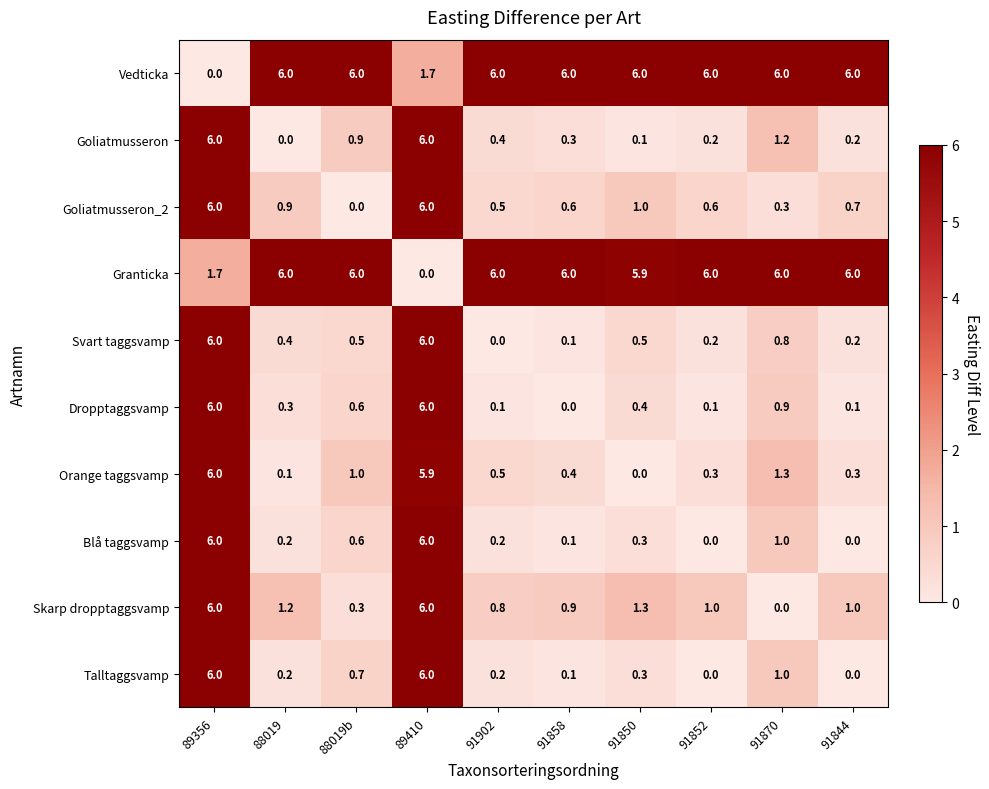

How many categories are shown in the chart?

10